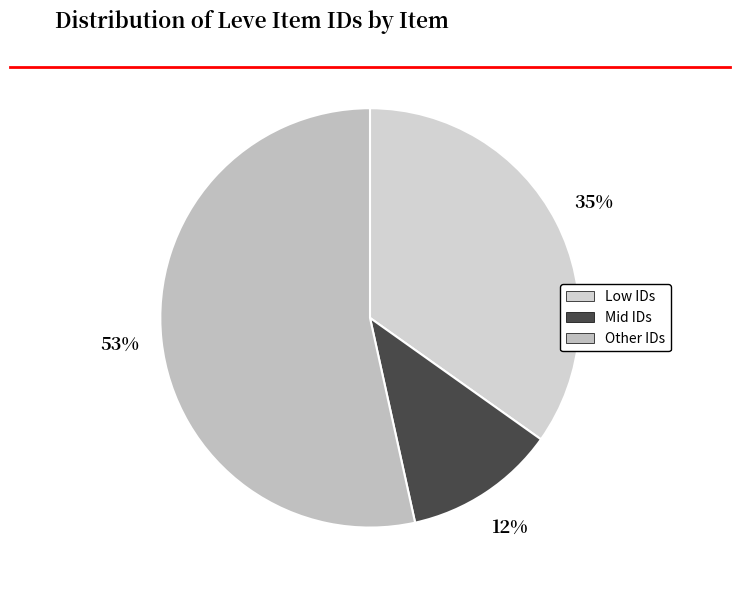

How many slices are in this pie chart?

3